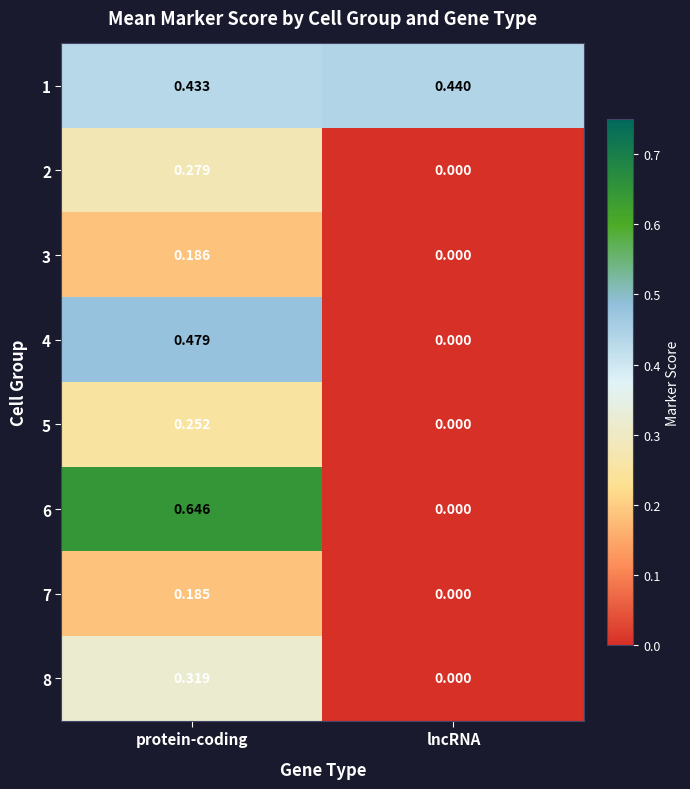

Which category has the highest value in the 7 series?

protein-coding